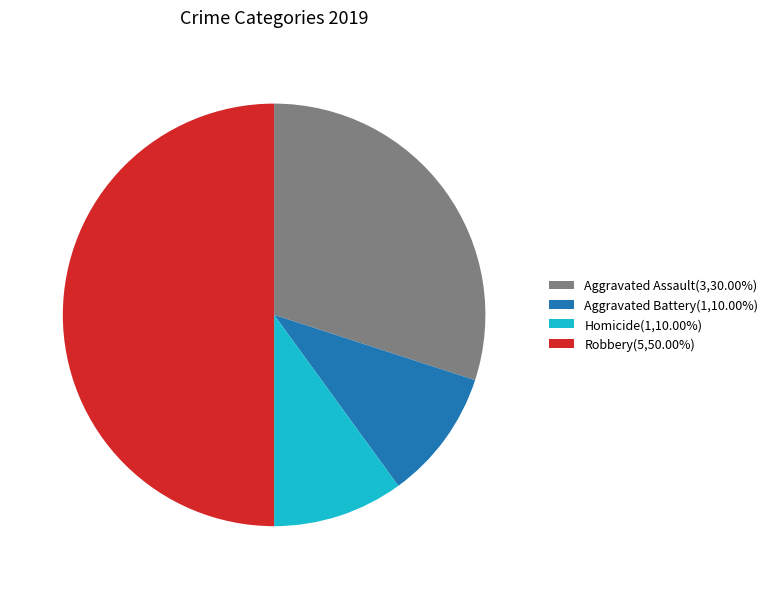

What is the ratio of the value at Aggravated Battery(1,10.00%) to the value at Homicide(1,10.00%)?

1.0